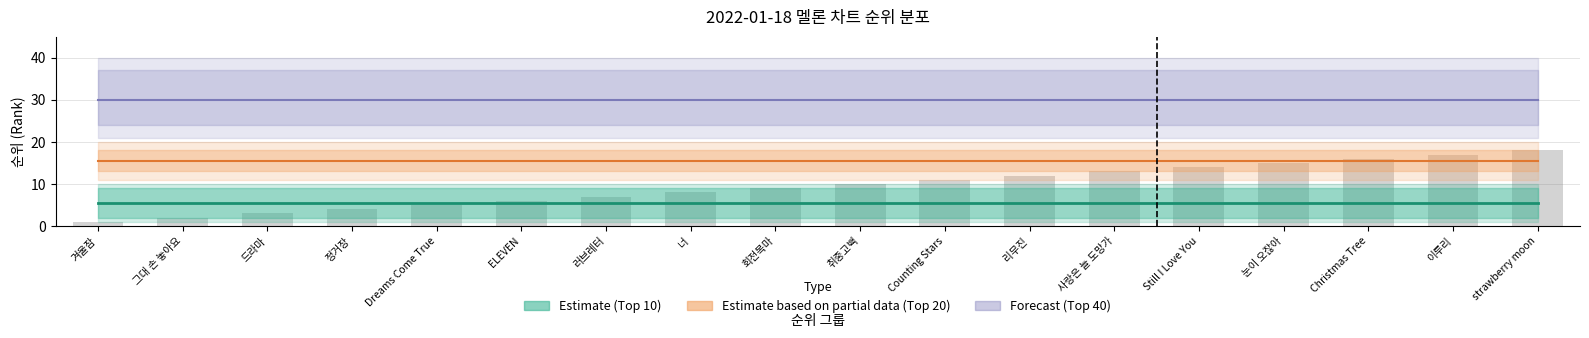

Is the value of Top 10 Avg Rank at strawberry moon greater than the value of Top 40 Avg Rank at Still I Love You?

No